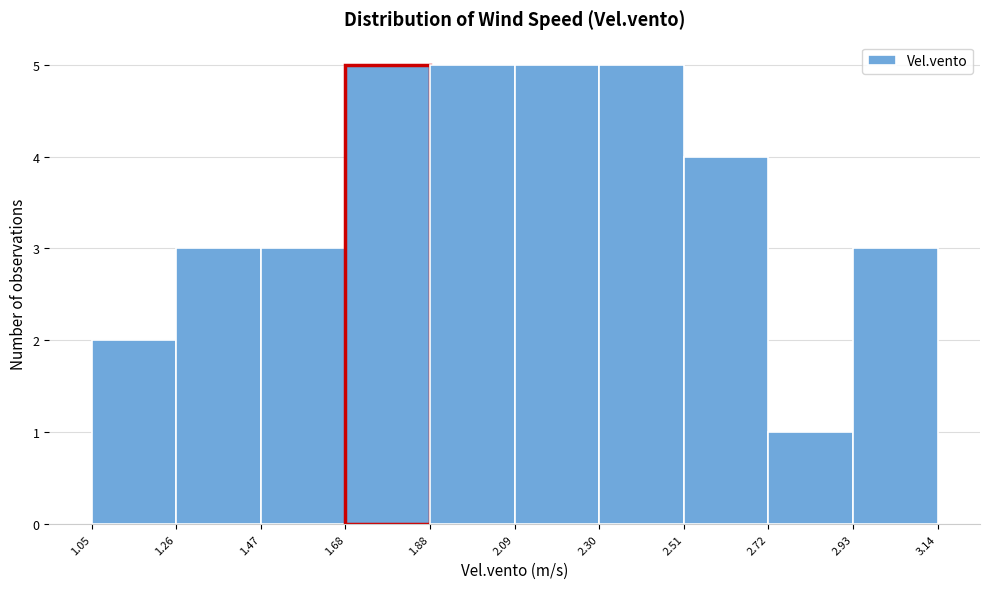

Reading left to right, list every bar in this chart as the range it spans on the x-axis followed by its height. The values are not printed on the chart, so give them approximately, as read against the axis.

1.05 to 1.26: 2
1.26 to 1.47: 3
1.47 to 1.68: 3
1.68 to 1.88: 5
1.88 to 2.09: 5
2.09 to 2.30: 5
2.30 to 2.51: 5
2.51 to 2.72: 4
2.72 to 2.93: 1
2.93 to 3.14: 3